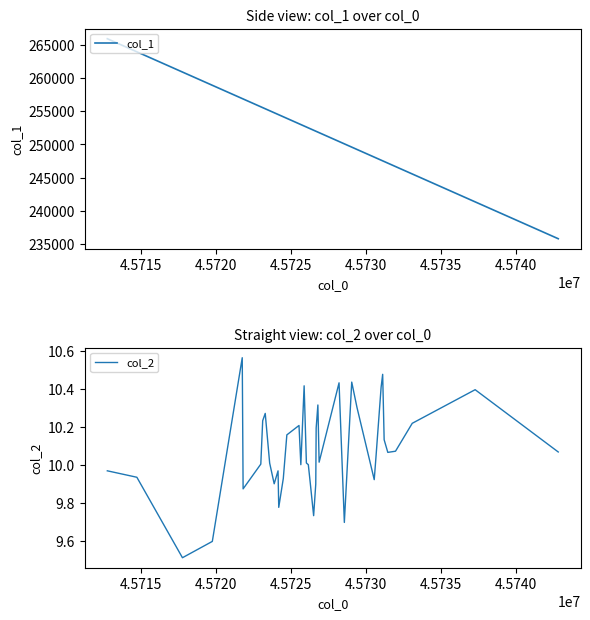

Reading right to left, transcribe all the data shown in this chart.

col_1: 235840.0	241378.0	245570.0	246685.0	247199.0	247442.0	247541.0	247644.0	247992.0	248103.0	249252.0	249603.0	250095.0	250448.0	251776.0	251859.0	251973.0	252000.0	252142.0	252366.0	252496.0	252625.0	252775.0	252995.0	253117.0	253927.0	254164.0	254467.0	254514.0	254771.0	255072.0	255368.0	255537.0	255663.0	256842.0	256900.0	258894.0	260885.0	263923.0	265892.0
col_2: 10.1	10.4	10.2	10.1	10.1	10.1	10.5	10.4	10.0	9.9	10.3	10.4	9.7	10.4	10.0	10.3	10.2	9.9	9.7	9.9	10.0	10.0	10.4	10.0	10.2	10.2	9.9	9.8	10.0	9.9	10.0	10.3	10.2	10.0	9.9	10.6	9.6	9.5	9.9	10.0